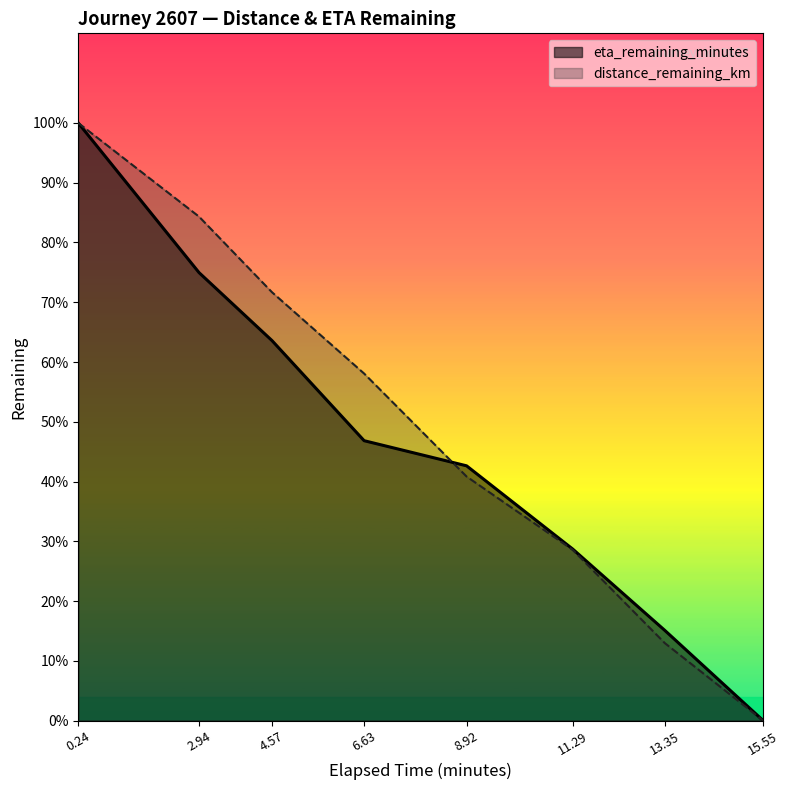

How many lines are shown in the chart?

2